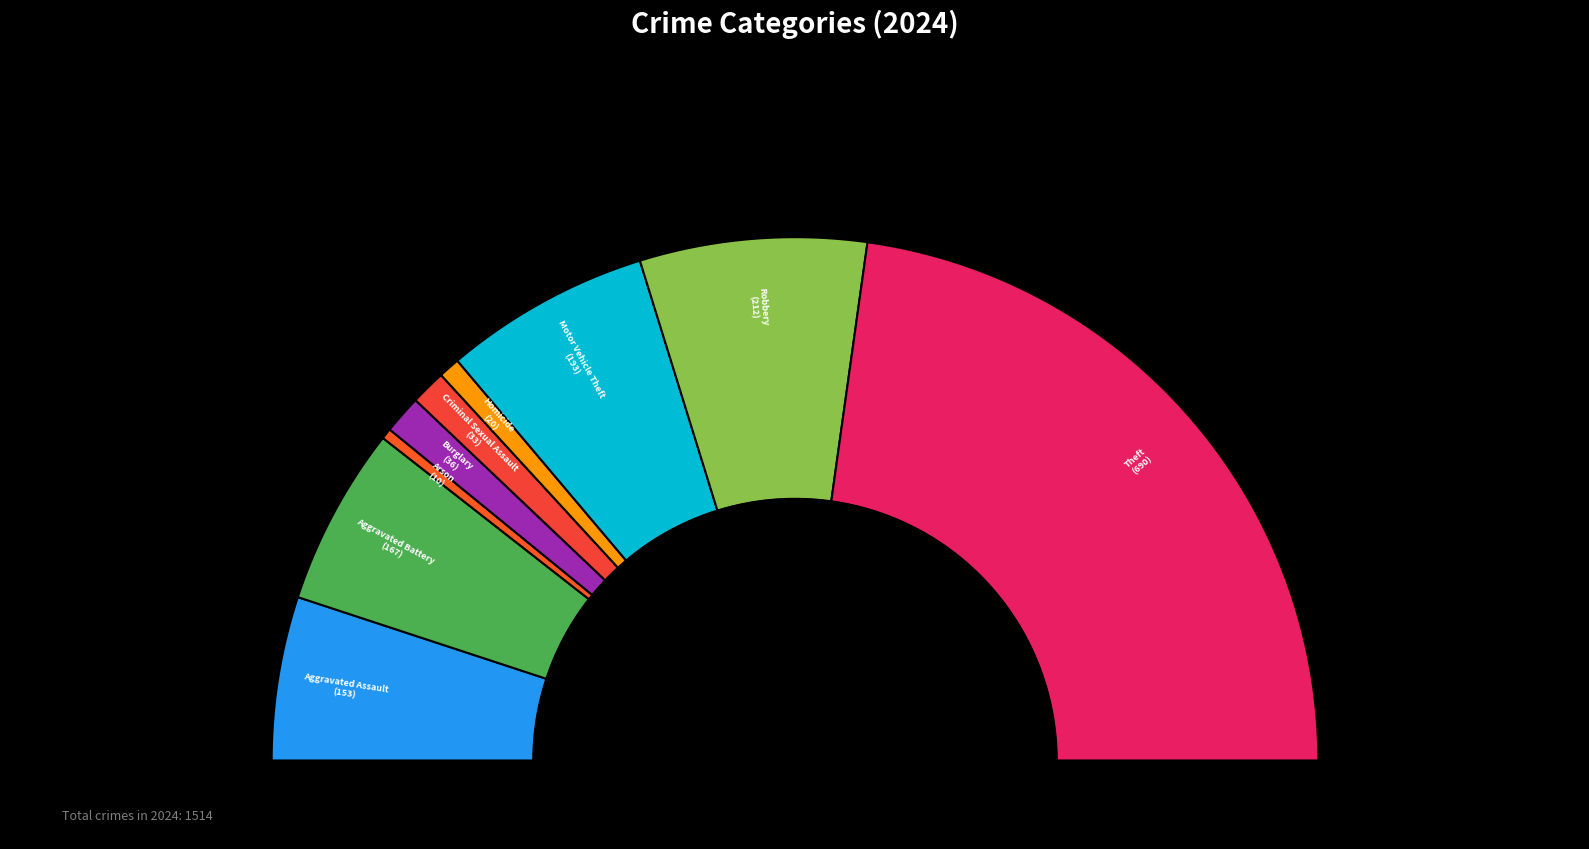

Do Criminal Sexual Assault and Aggravated Assault together represent more than half of the pie?

No